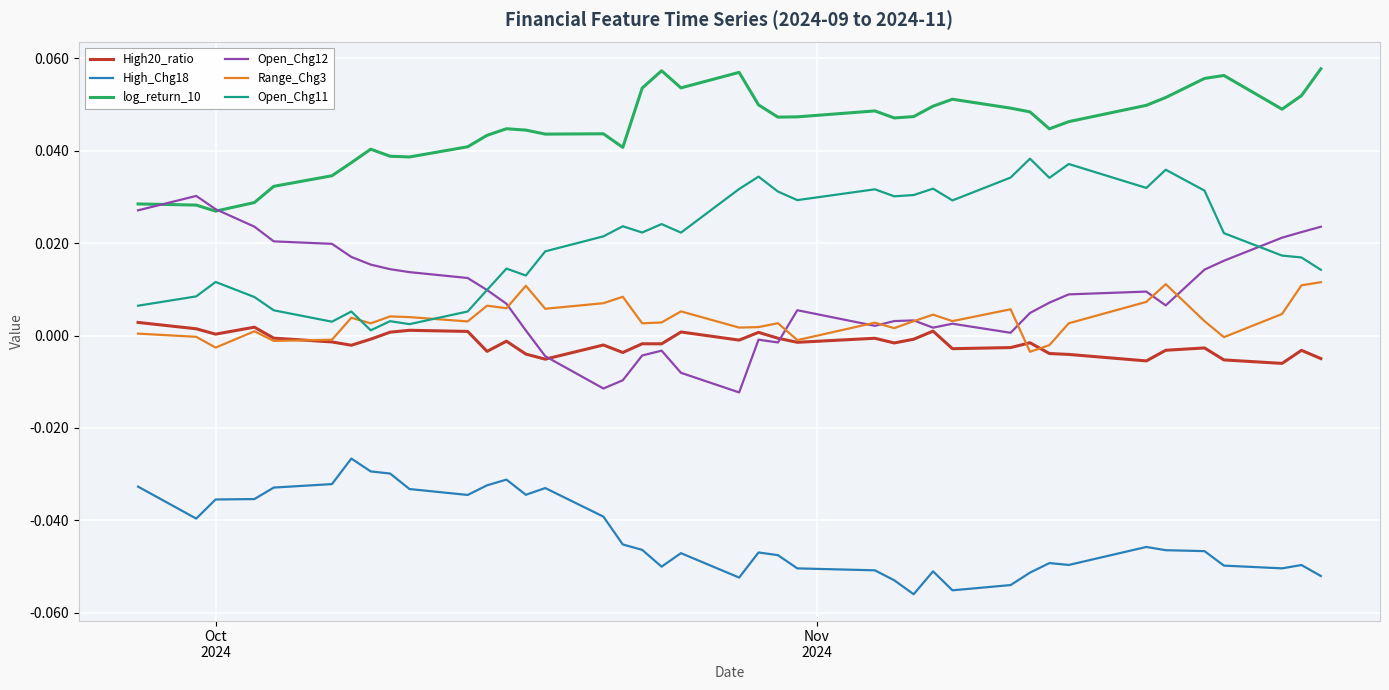

True or false: log_return_10 and High20_ratio intersect in this chart.

False